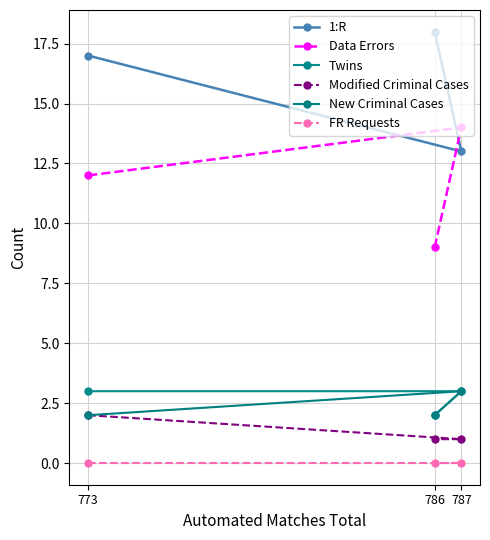

Reading left to right, extract all data points from this chart.

1:R: 773=17	786=18	787=13
Data Errors: 773=12	786=9	787=14
Twins: 773=3	786=2	787=3
Modified Criminal Cases: 773=2	786=1	787=1
New Criminal Cases: 773=2	786=2	787=3
FR Requests: 773=0	786=0	787=0